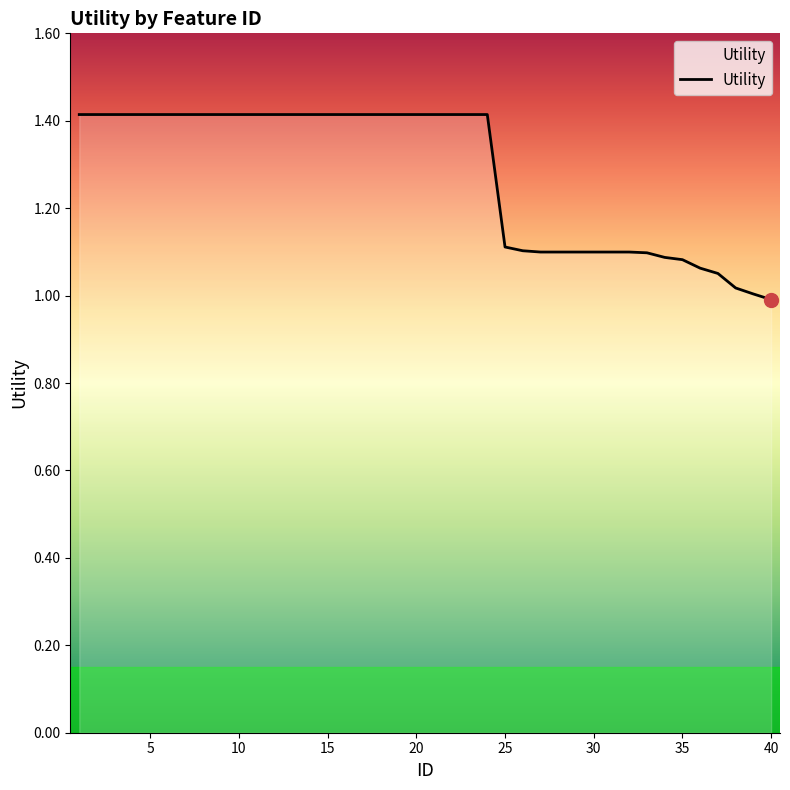

Is this an area chart (filled region under the line)?

Yes